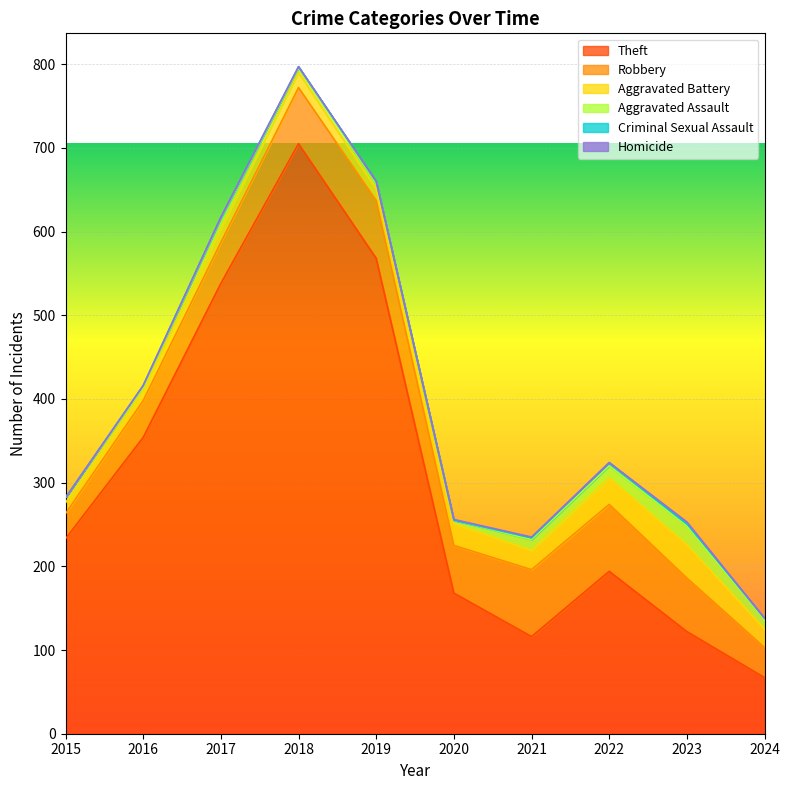

Which category has the highest value in the Homicide series?

2023